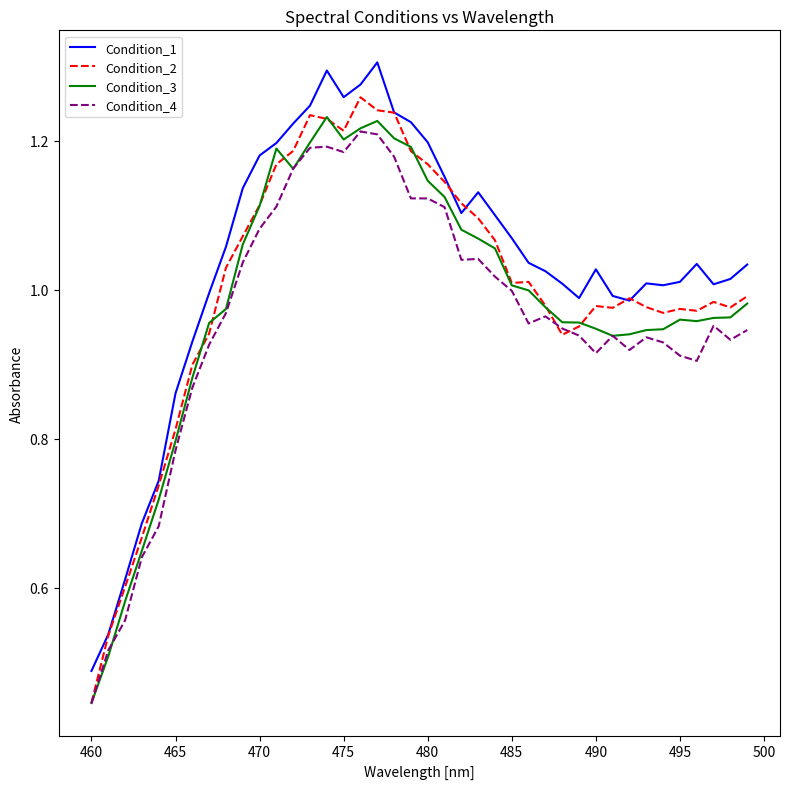

List the series in order of their overall mean, lowest first.

Condition_4, Condition_3, Condition_2, Condition_1